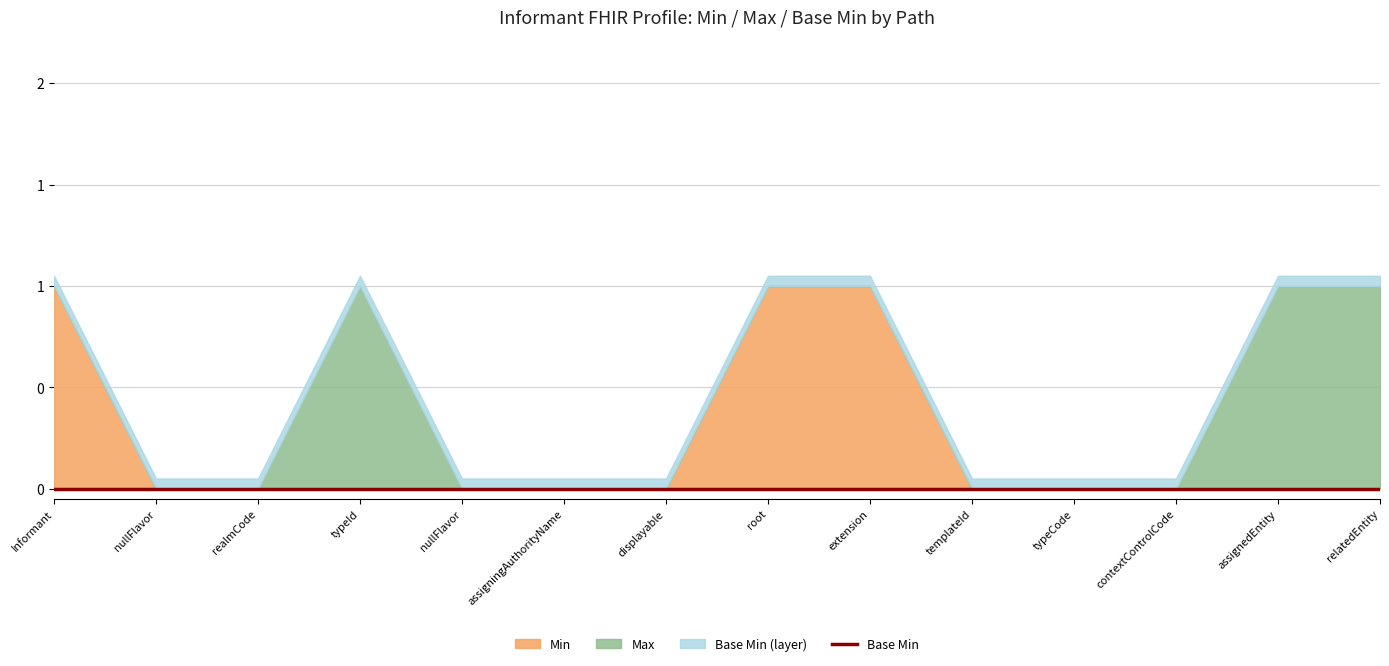

What is the greatest value displayed?

1